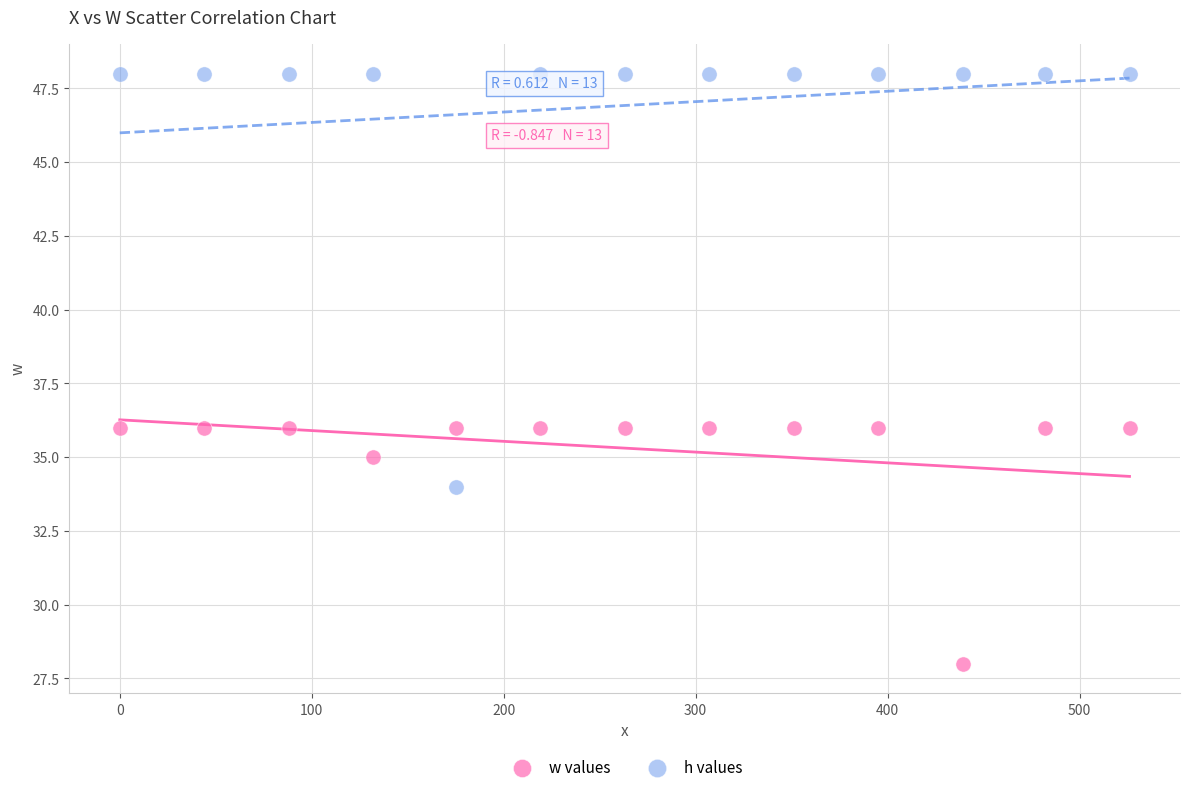

Which series has the widest spread of Y values?

h values